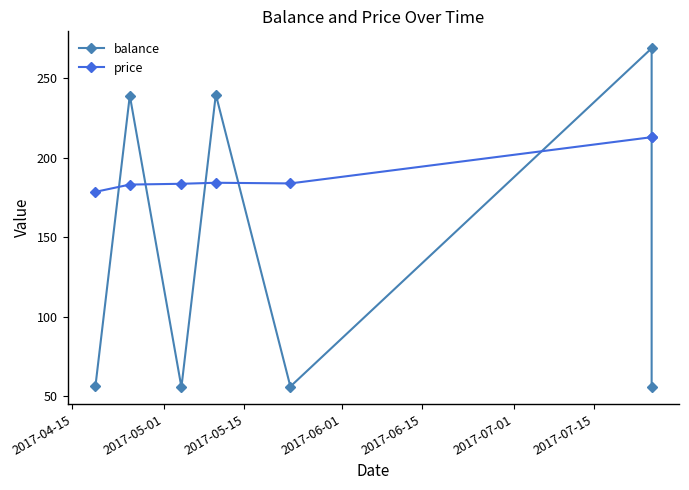

Count the number of categories in the chart.

7